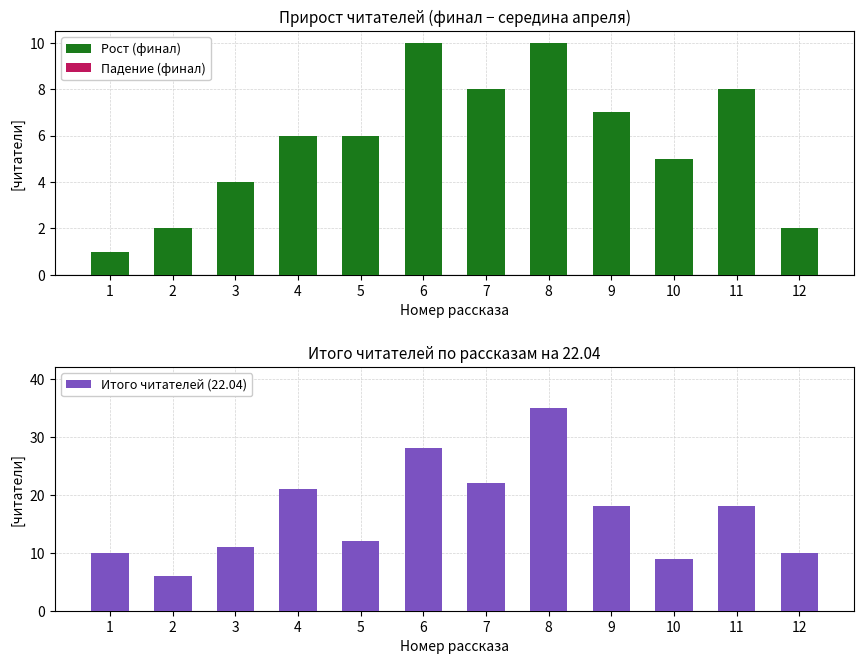

The value of Итого читателей (22.04) at 6 is 28. True or false?

True